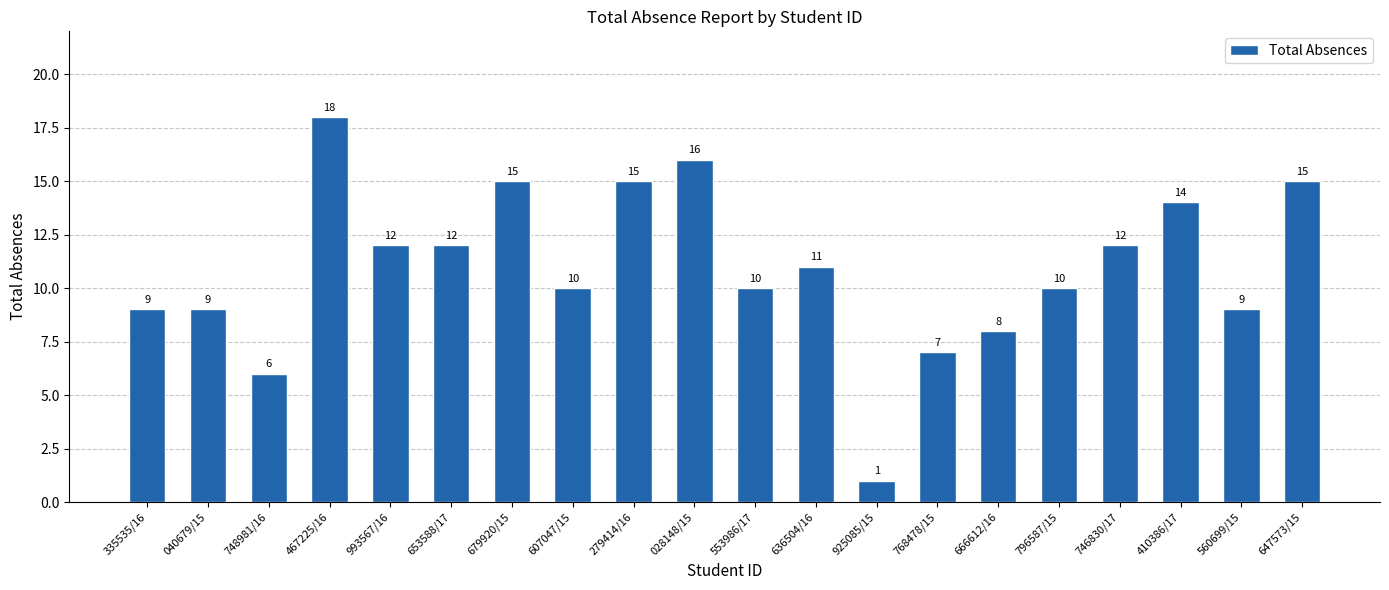

Reading left to right, list all the values displayed in this chart.

335535/16=9	040679/15=9	748981/16=6	467225/16=18	993567/16=12	653588/17=12	679920/15=15	607047/15=10	279414/16=15	028148/15=16	553986/17=10	636504/16=11	925085/15=1	768478/15=7	666612/16=8	796587/15=10	746830/17=12	410386/17=14	560699/15=9	647573/15=15